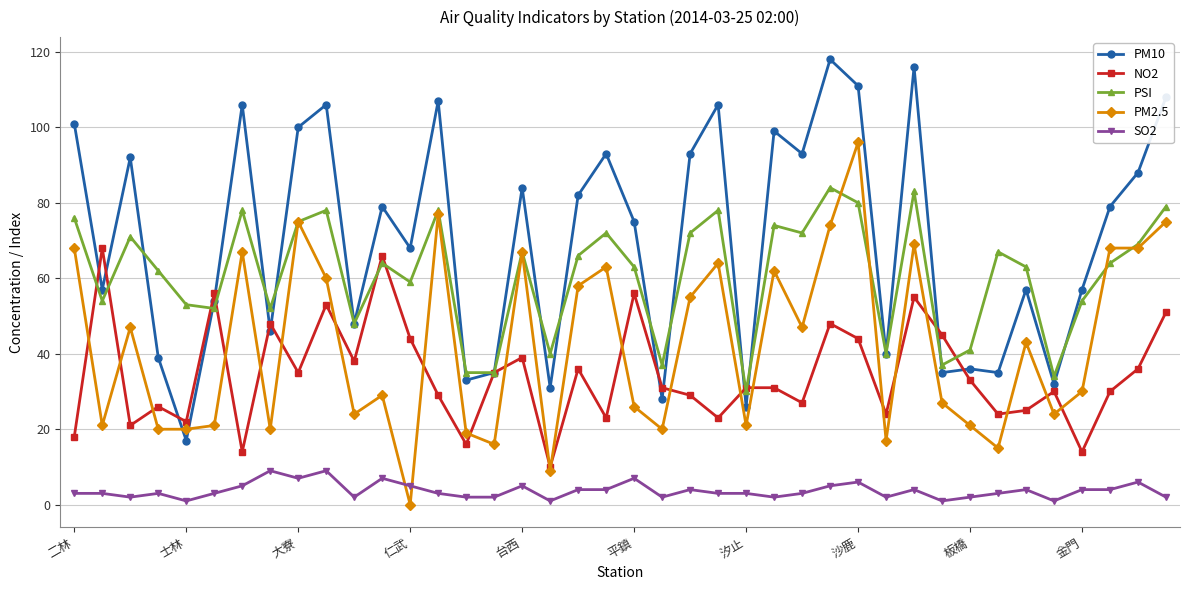

Reading left to right, what are all the values shown in this chart?

PM10: 101	57	92	39	17	54	106	46	100	106	48	79	68	107	33	35	84	31	82	93	75	28	93	106	26	99	93	118	111	40	116	35	36	35	57	32	57	79	88	108
NO2: 18	68	21	26	22	56	14	48	35	53	38	66	44	29	16	35	39	10	36	23	56	31	29	23	31	31	27	48	44	24	55	45	33	24	25	30	14	30	36	51
PSI: 76	54	71	62	53	52	78	52	75	78	48	64	59	78	35	35	67	40	66	72	63	37	72	78	30	74	72	84	80	40	83	37	41	67	63	34	54	64	69	79
PM2.5: 68	21	47	20	20	21	67	20	75	60	24	29	0	77	19	16	67	9	58	63	26	20	55	64	21	62	47	74	96	17	69	27	21	15	43	24	30	68	68	75
SO2: 3	3	2	3	1	3	5	9	7	9	2	7	5	3	2	2	5	1	4	4	7	2	4	3	3	2	3	5	6	2	4	1	2	3	4	1	4	4	6	2